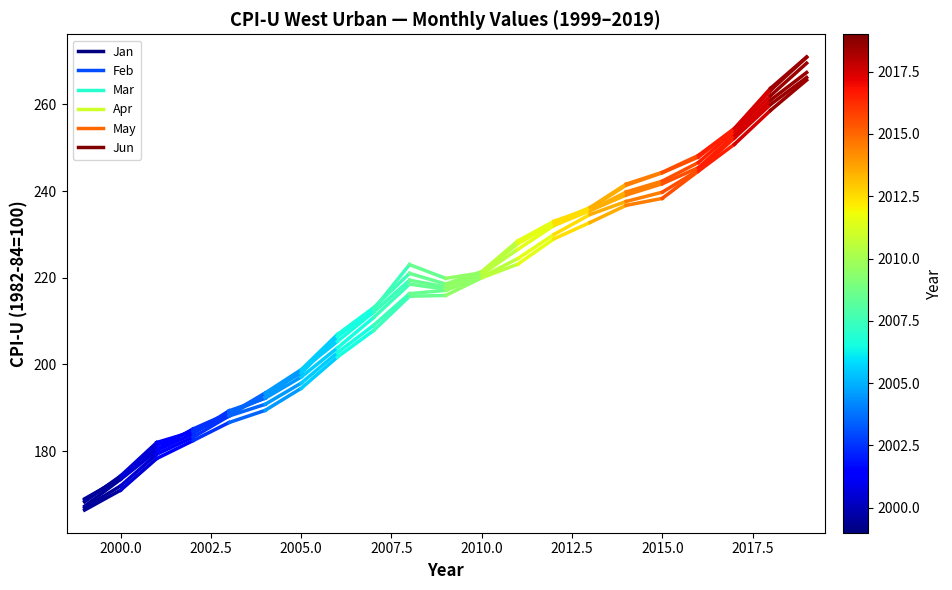

What position from the left is 2000.0?

2